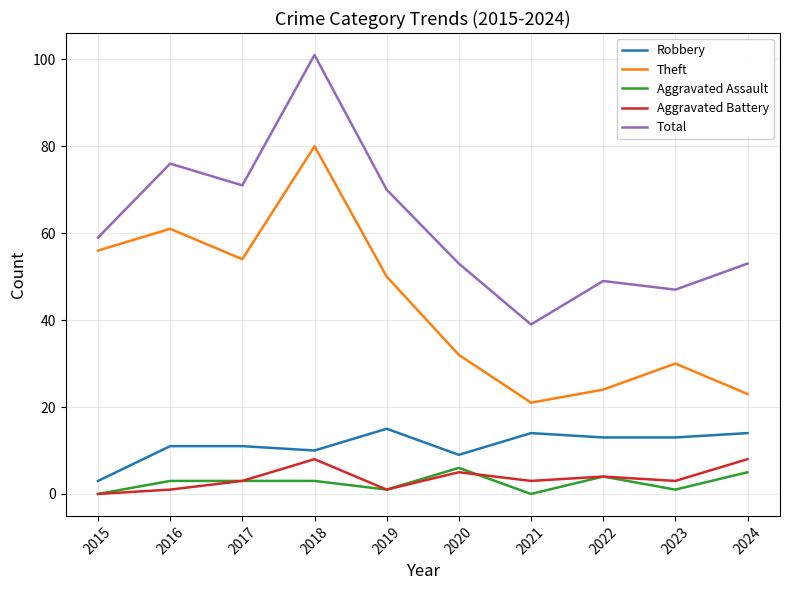

List the labels in order of Theft value, largest first.

2018, 2016, 2015, 2017, 2019, 2020, 2023, 2022, 2024, 2021